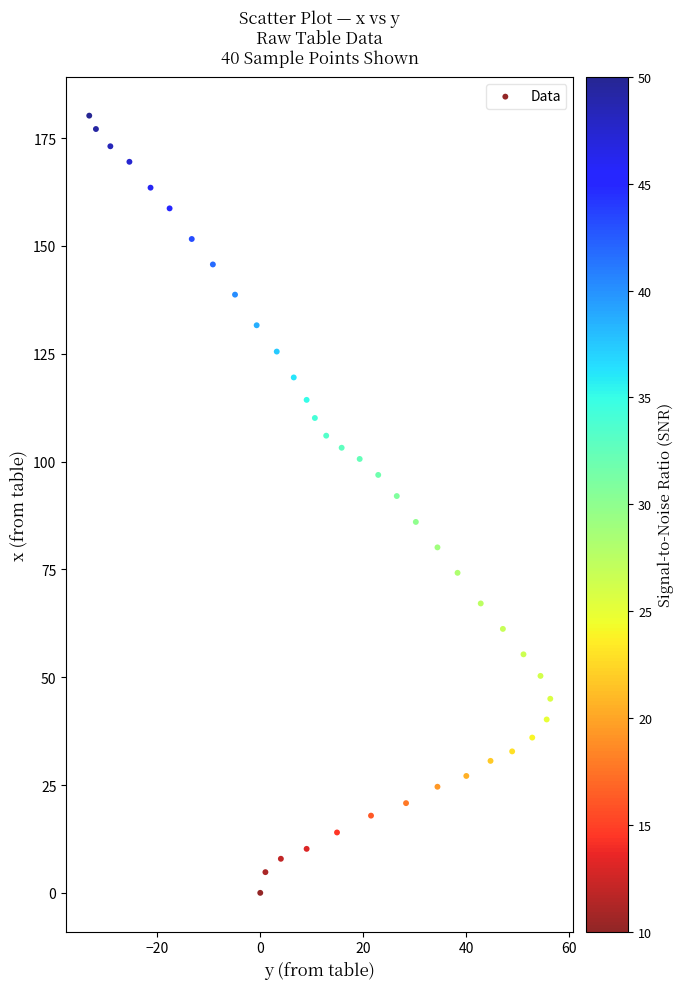

What Y value in the scatter plot is closest to 90?

92.0